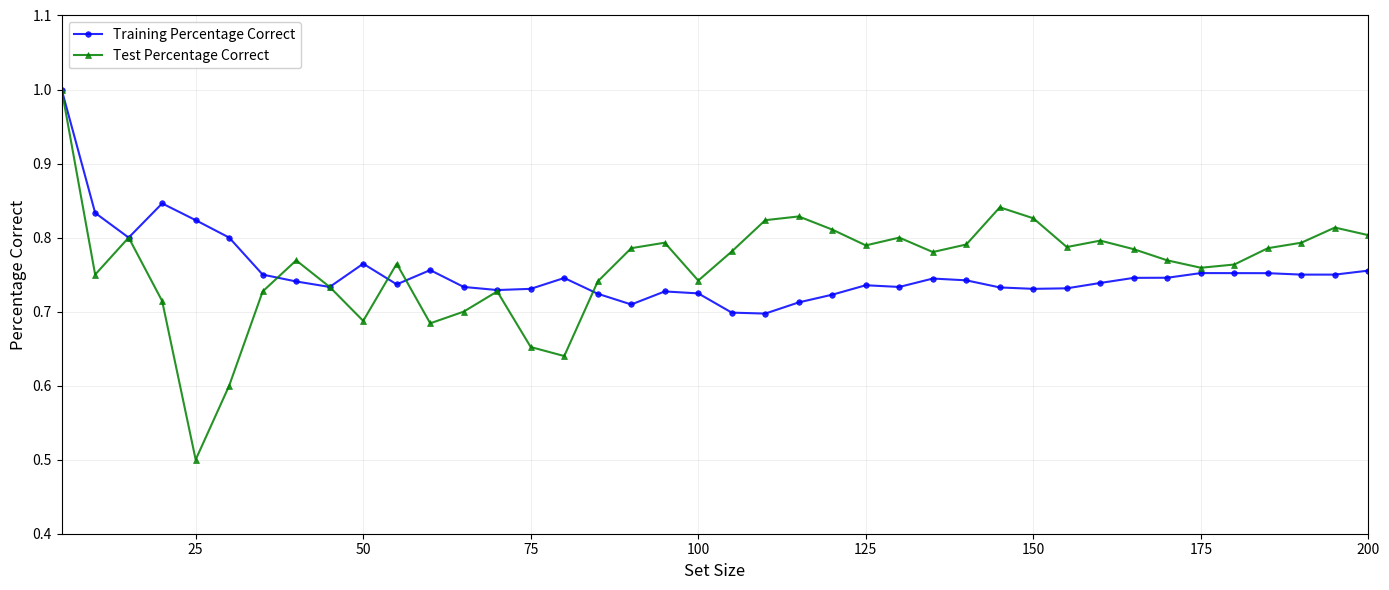

At how many categories does at least one series exceed 0?

40